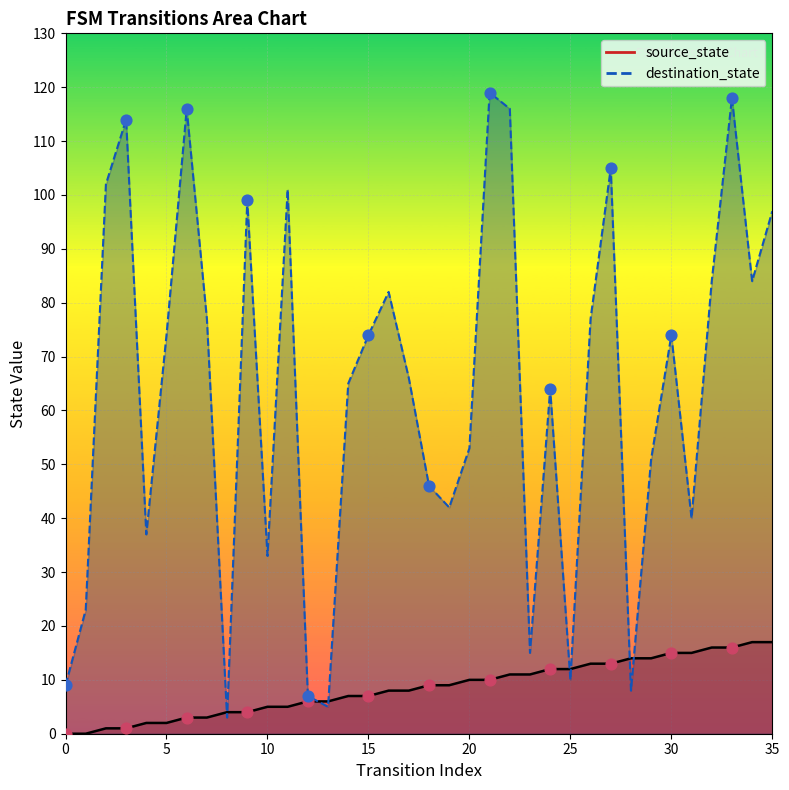

At which category is the sum across all series the highest?

33